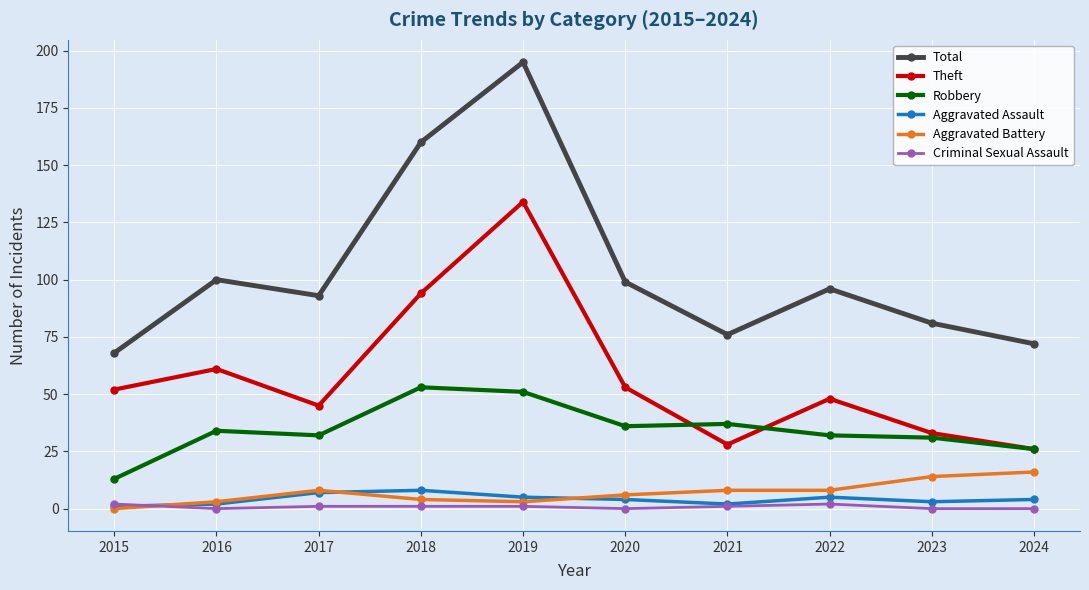

True or false: Aggravated Battery and Aggravated Assault cross at least once.

True